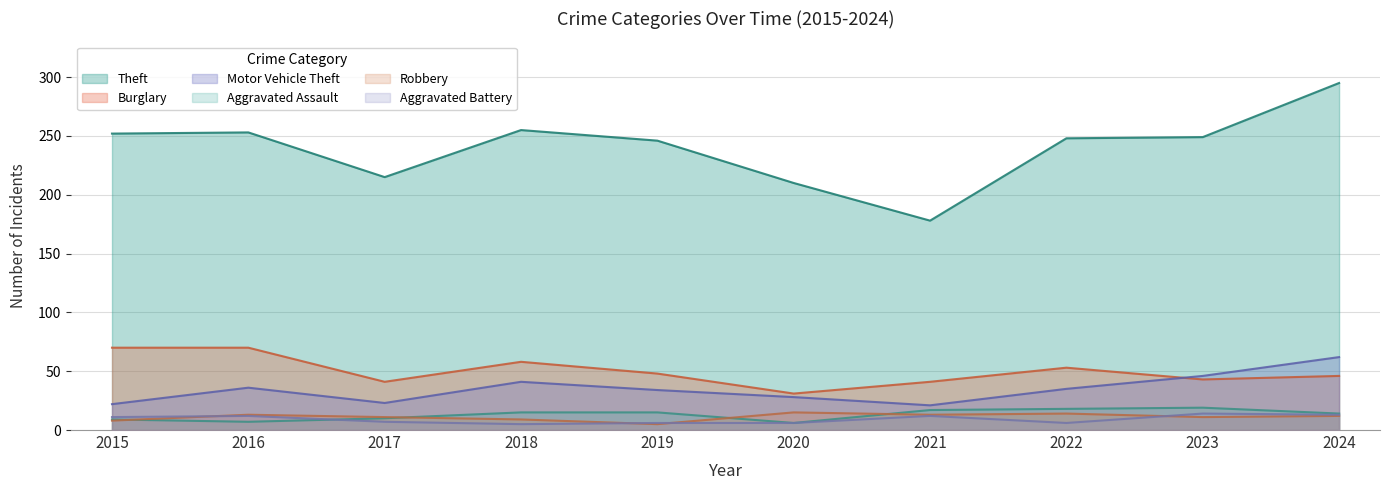

What is the total value across all series at 2018?

383